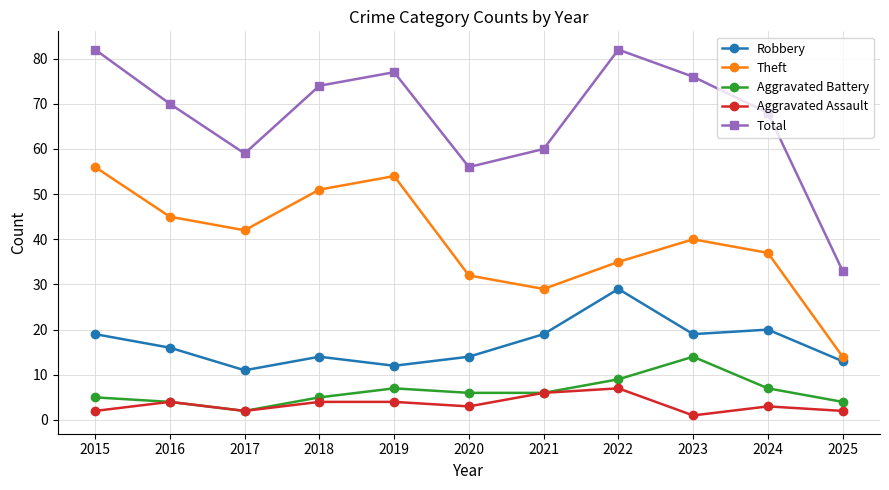

Count the number of data series in this chart.

5